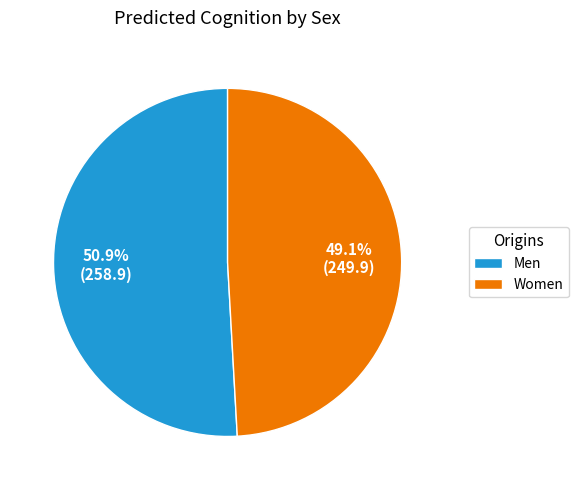

Which has a higher value, Men or Women?

Men